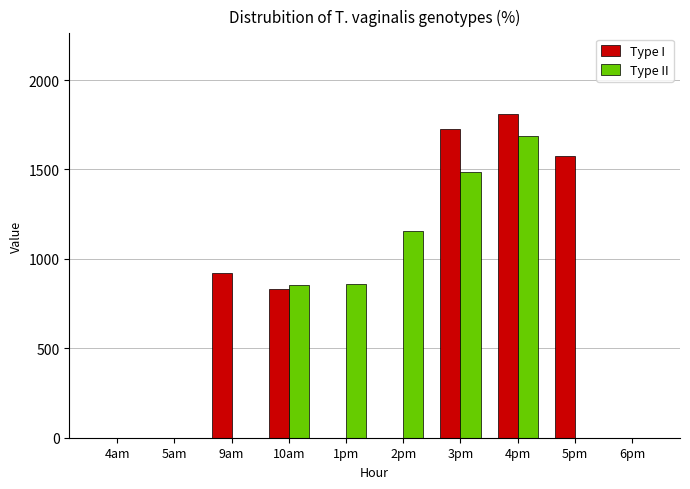

What is the maximum value for Type I?

1808.9